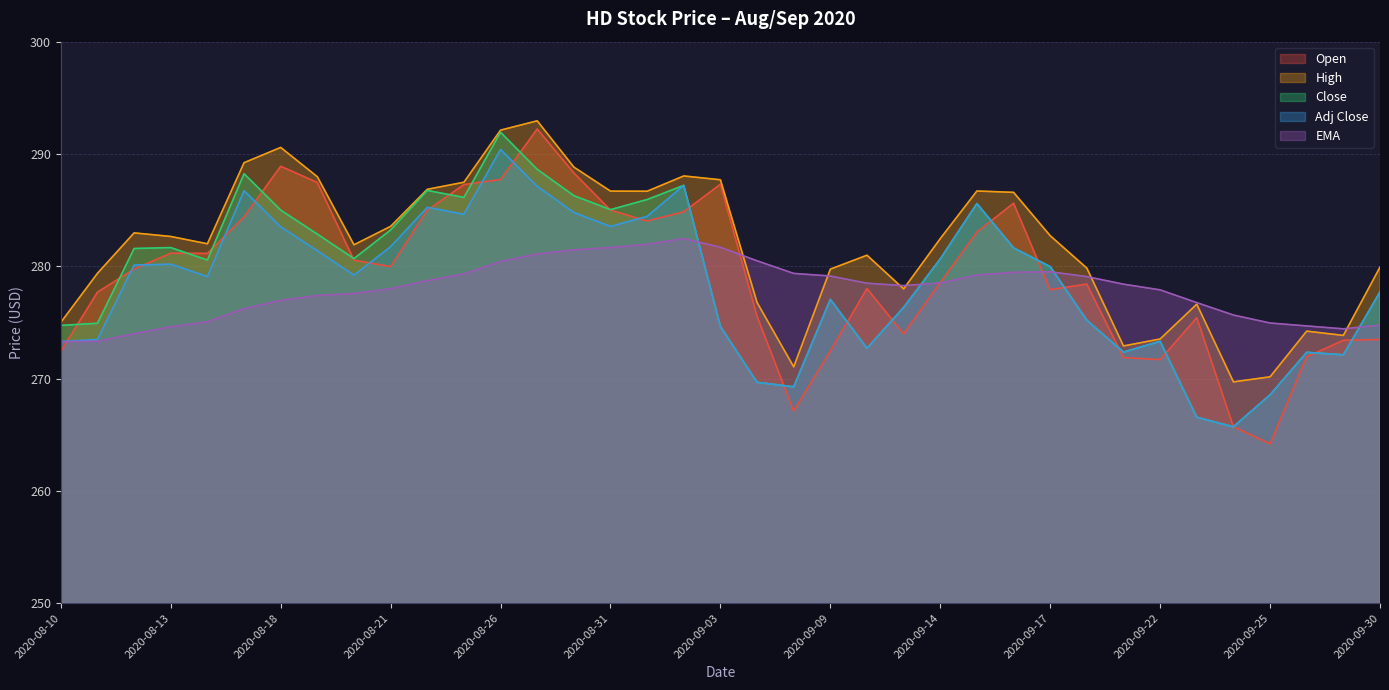

Rank the series by their maximum value, from highest to lowest.

High, Open, Close, Adj Close, EMA